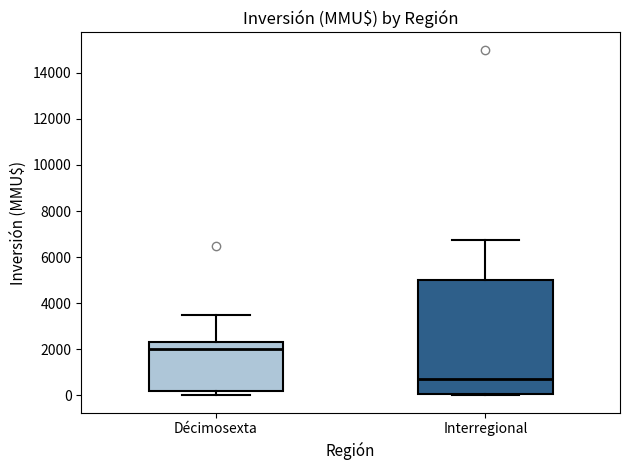

Reading left to right, read every box against the y-axis: the position of its median line, the range the box covers, and the ends of its whiskers. The values are not printed on the chart, so give them approximately, as read against the axis.

Décimosexta: median 2000, box 200 to 2400, whiskers 0 to 3600
Interregional: median 800, box 0 to 5000, whiskers 0 to 6800